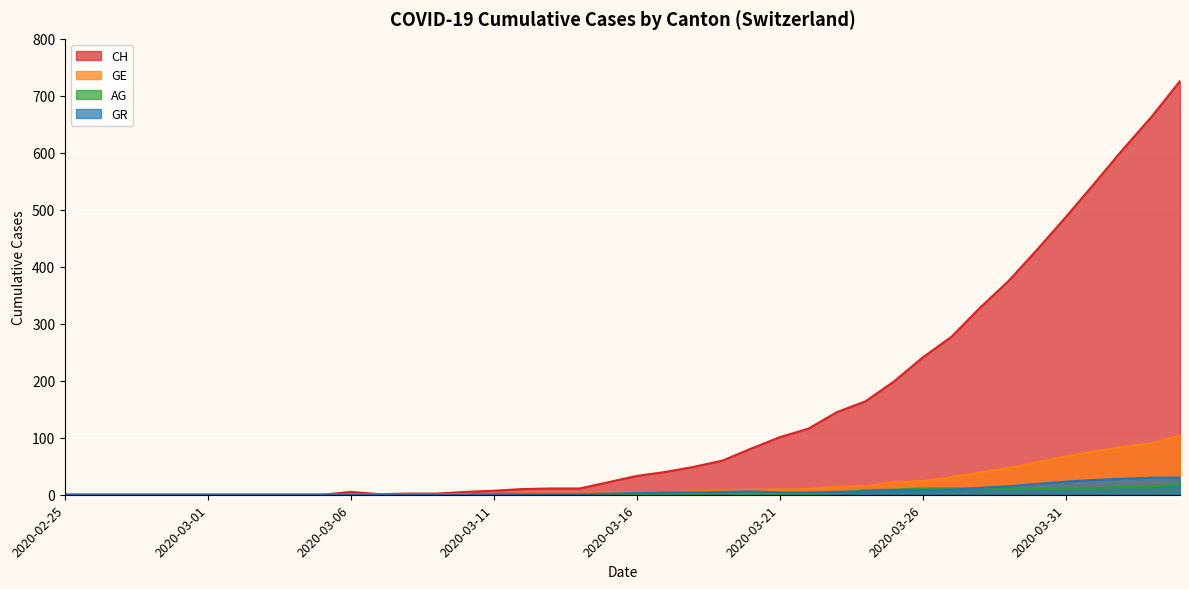

Which category has the highest value in the GE series?

2020-04-04